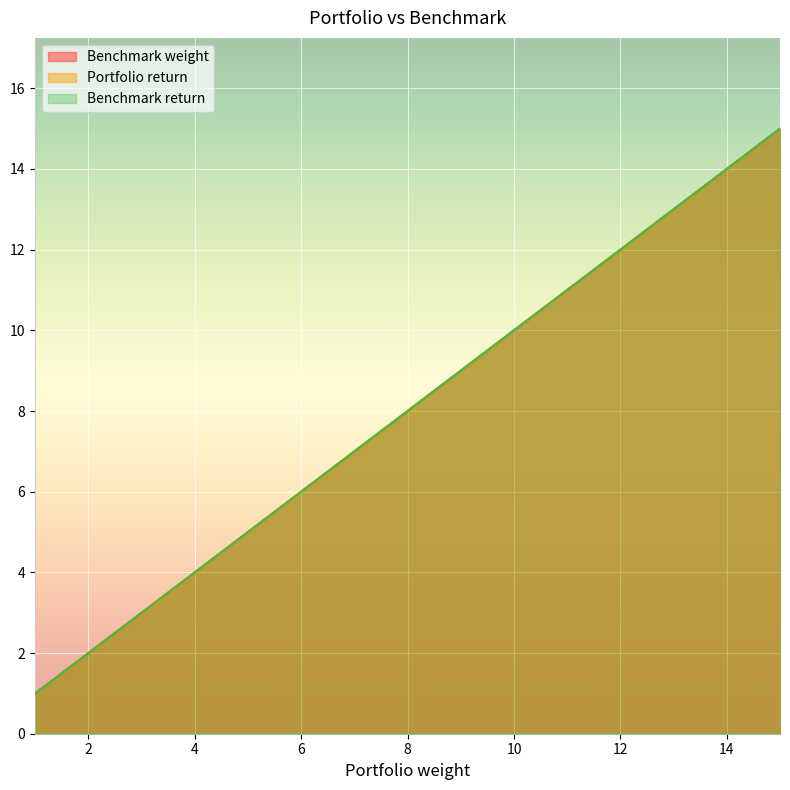

True or false: Benchmark weight has more than 2 interior local peaks.

False